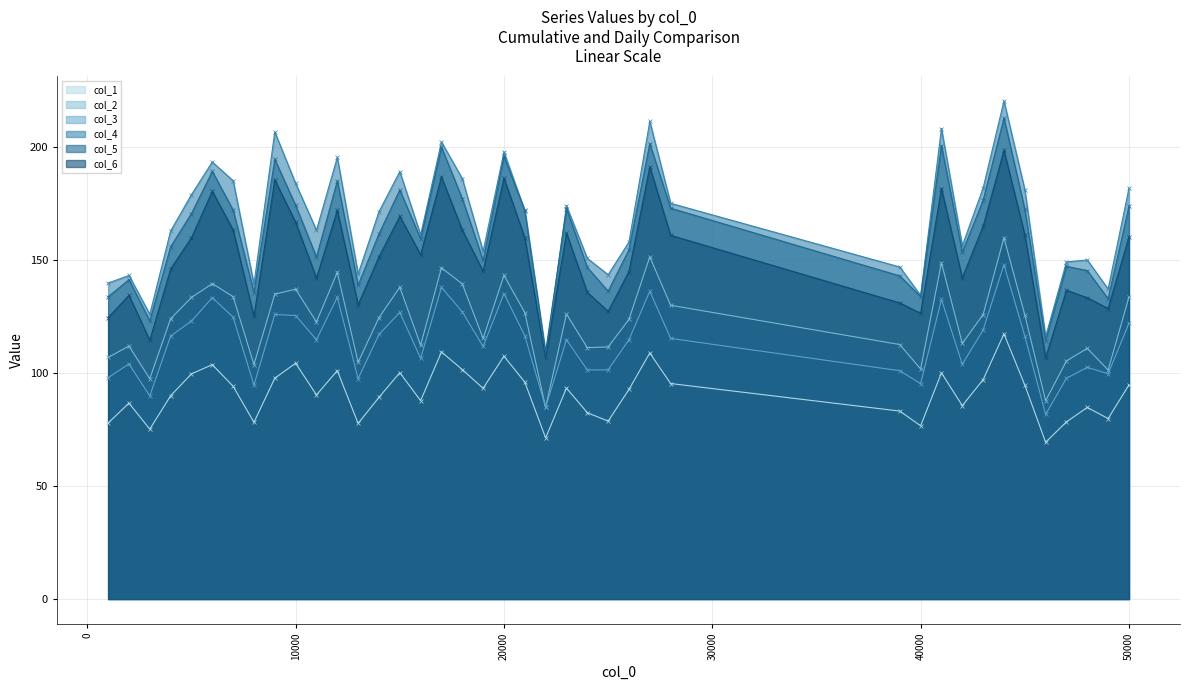

True or false: col_2 has more than 2 points higher than both neighbors.

True